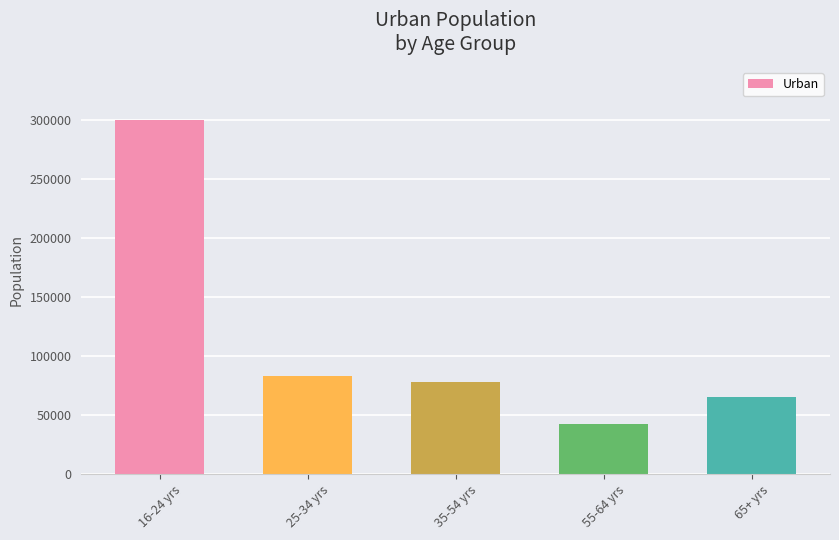

Does the chart contain any negative values?

No